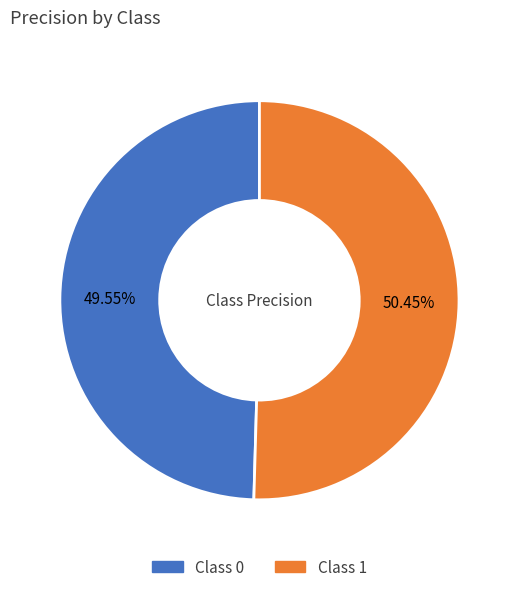

Rank the categories by value from highest to lowest.

Class 1, Class 0